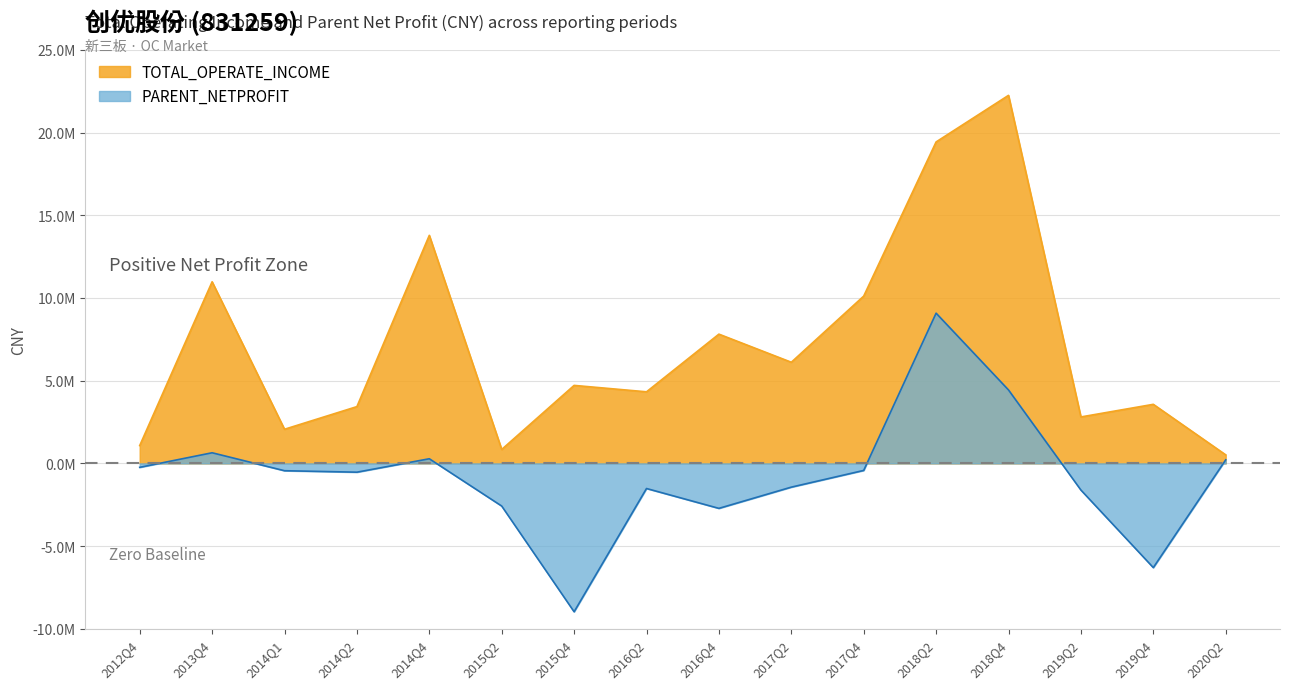

Is it true that TOTAL_OPERATE_INCOME equals 185745.2 at 2020Q2?

False